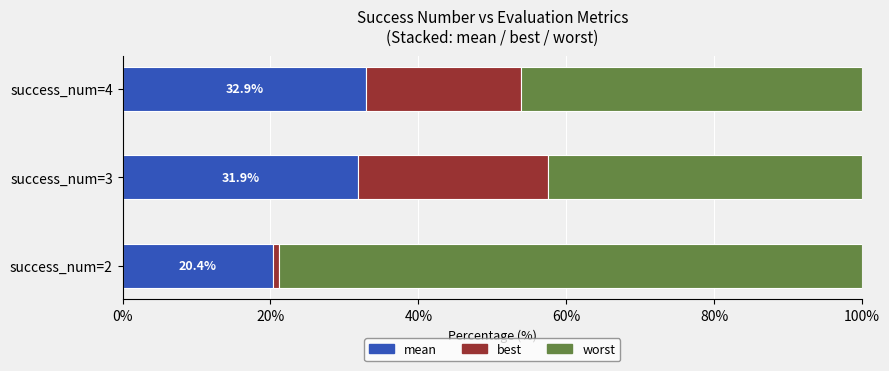

Which category has the lowest value in the mean series?

success_num=2